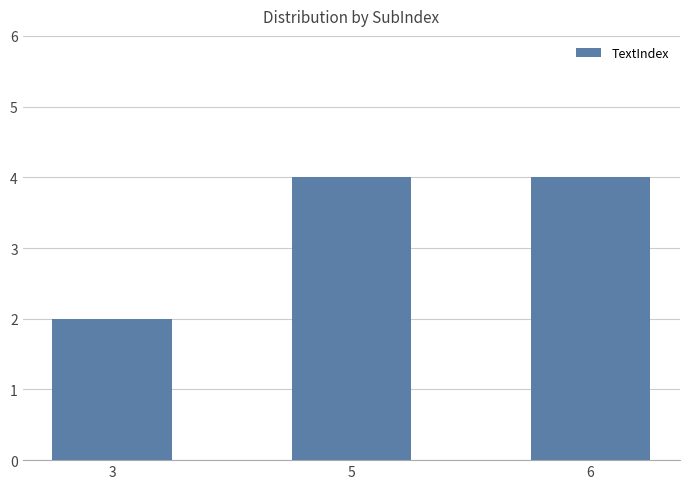

What is the sum of all values?

10